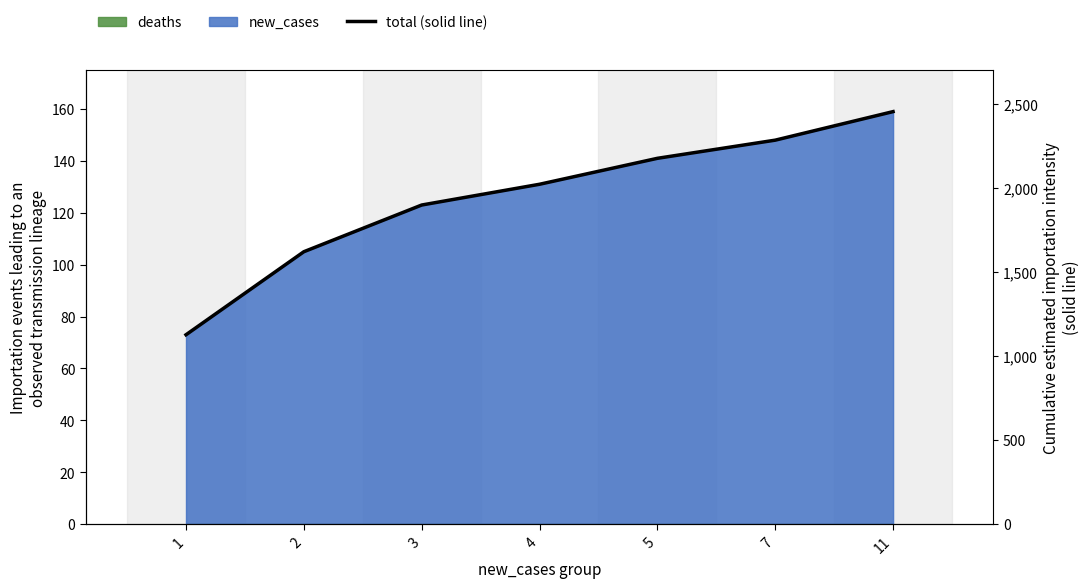

The value at 3 is 25. True or false?

False